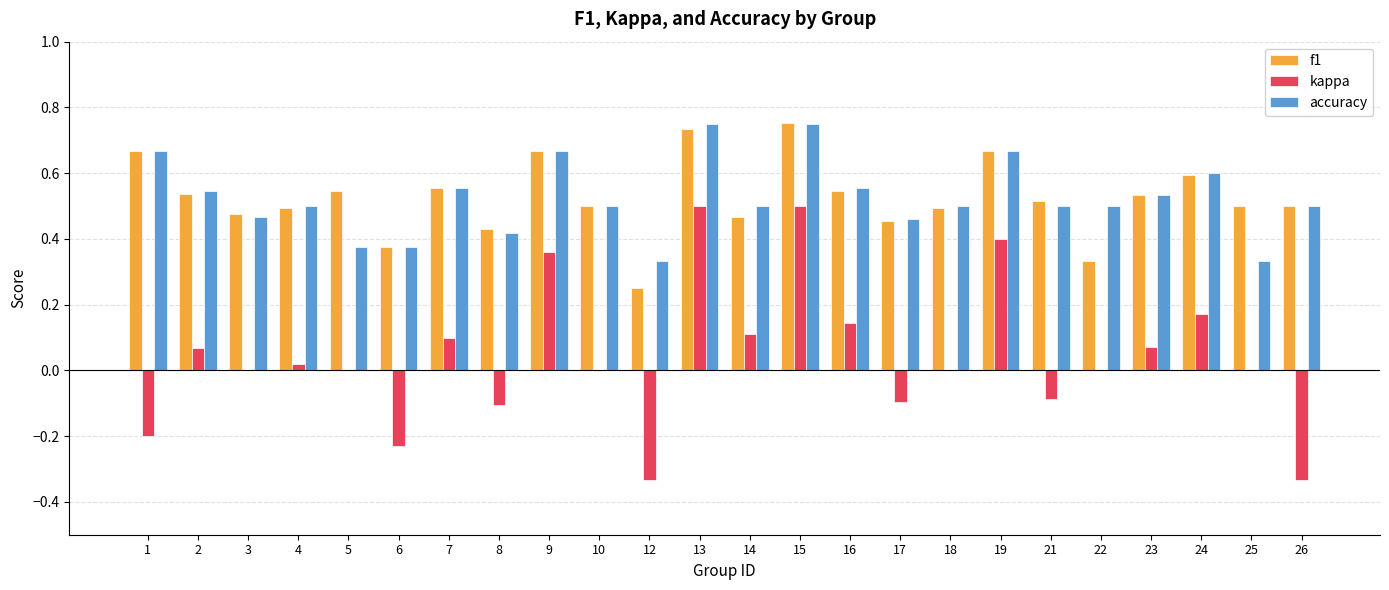

True or false: kappa has a value of 0.3 at 10.

False